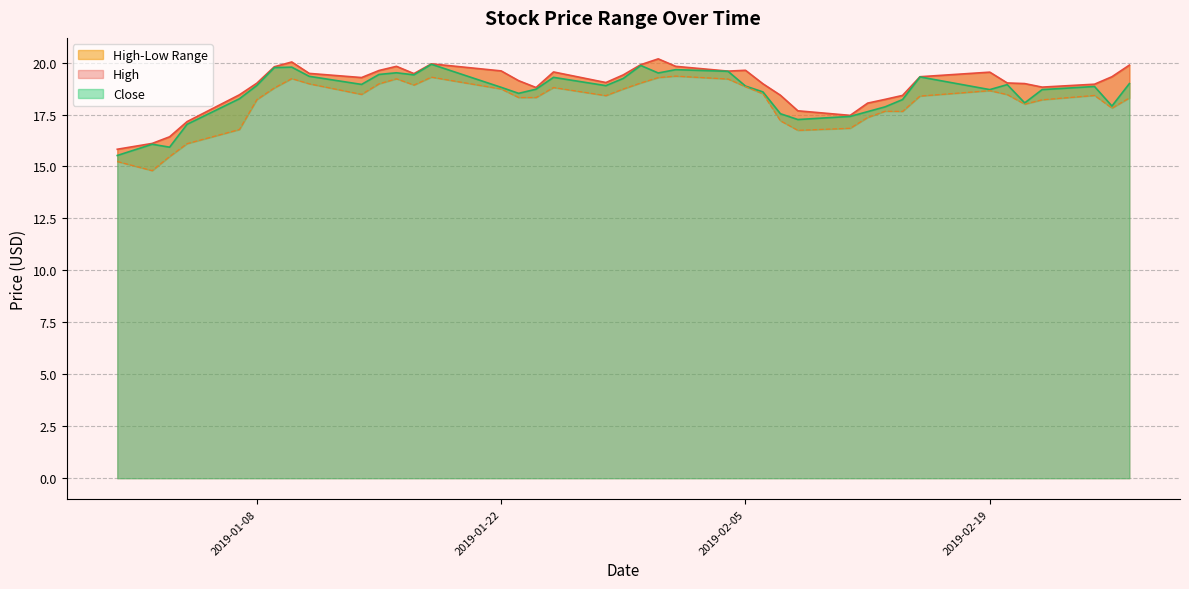

What is the total value across all series at 2019-02-01?

58.8